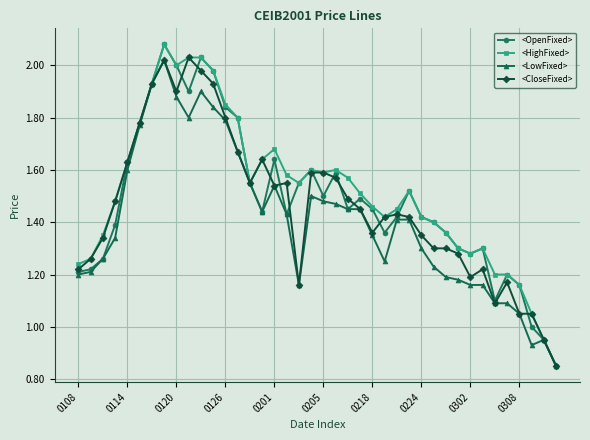

True or false: <LowFixed> has more than 2 interior local peaks.

True